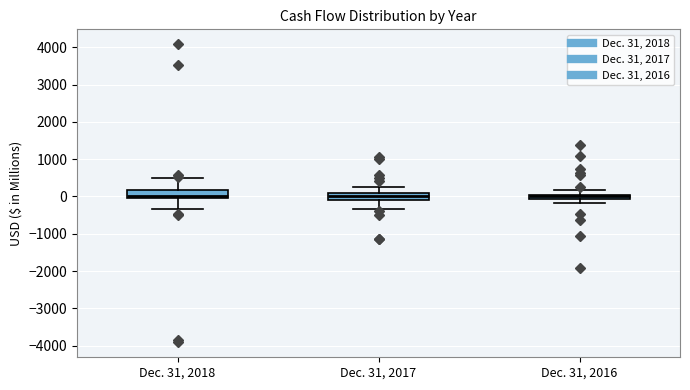

Where is the lower edge of the box for Dec. 31, 2016 on the y-axis? The values are not printed on the chart, so give them approximately, as read against the axis.

-100